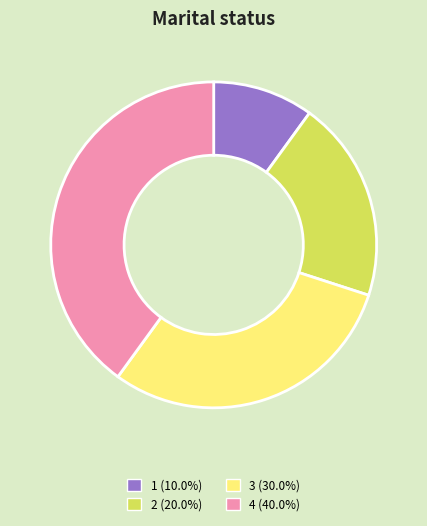

How many slices are in this pie chart?

4